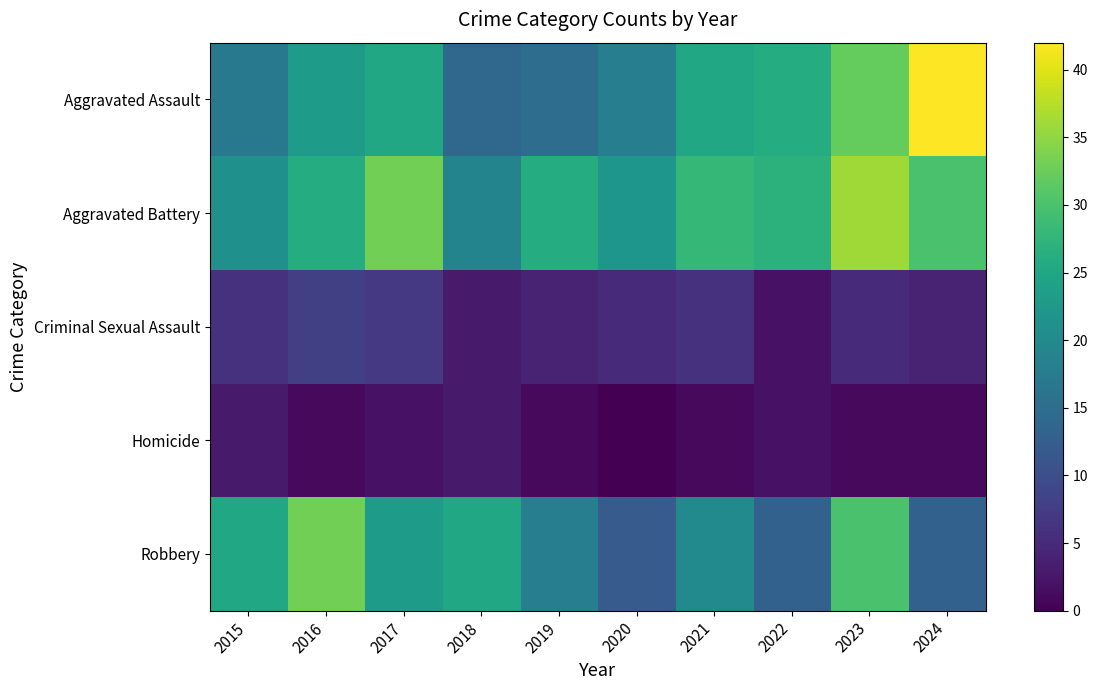

How many distinct data groups are displayed?

5